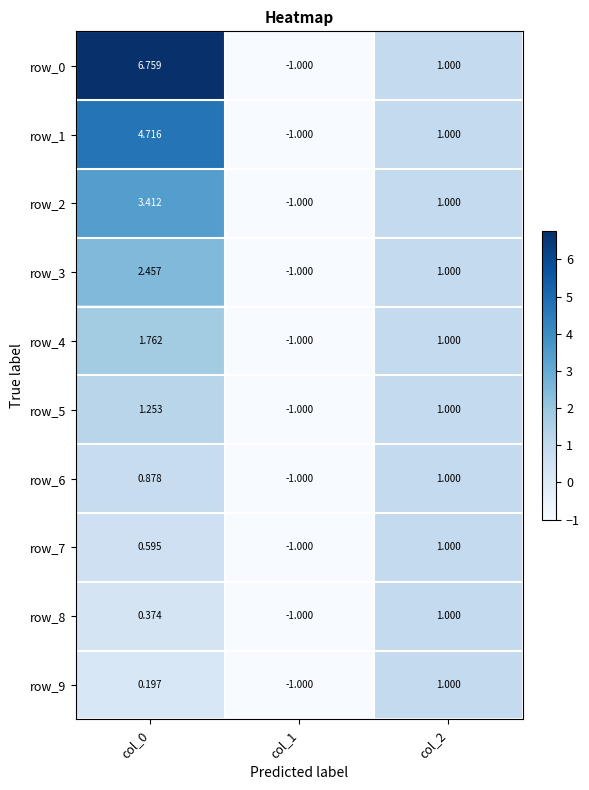

Is the value of row_5 at col_2 greater than the value of row_3 at col_0?

No